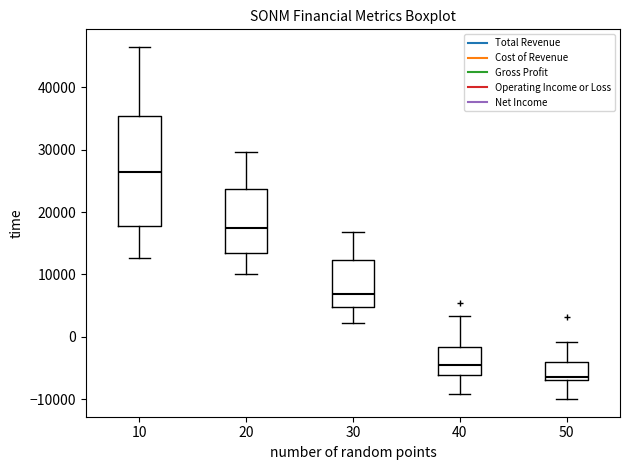

Comparing the boxes themselves (not the whiskers), which one is the tallest?

10